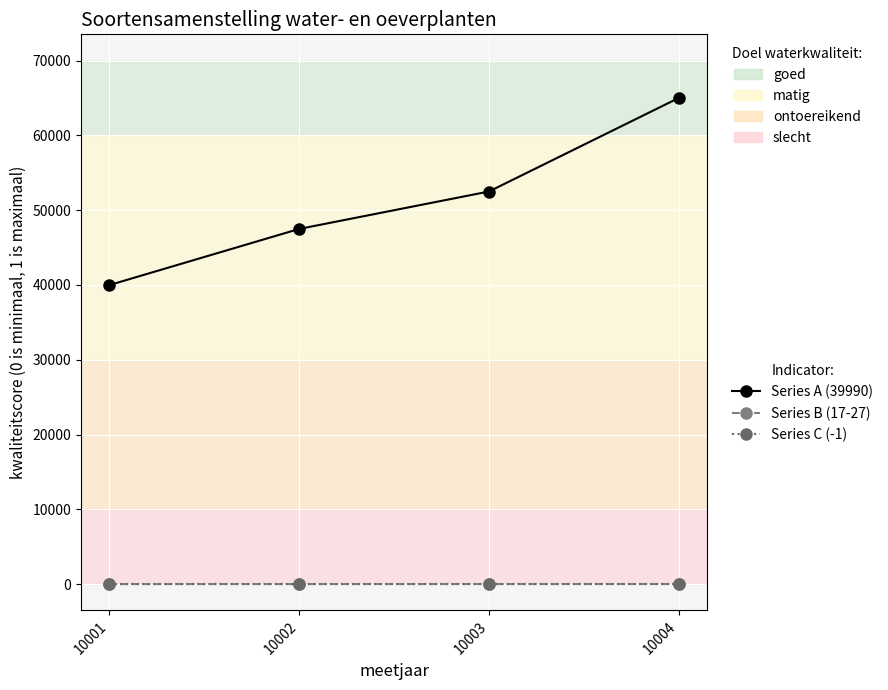

Is the value of Series C (-1) at 10003 greater than the value of Series A (39990) at 10002?

No